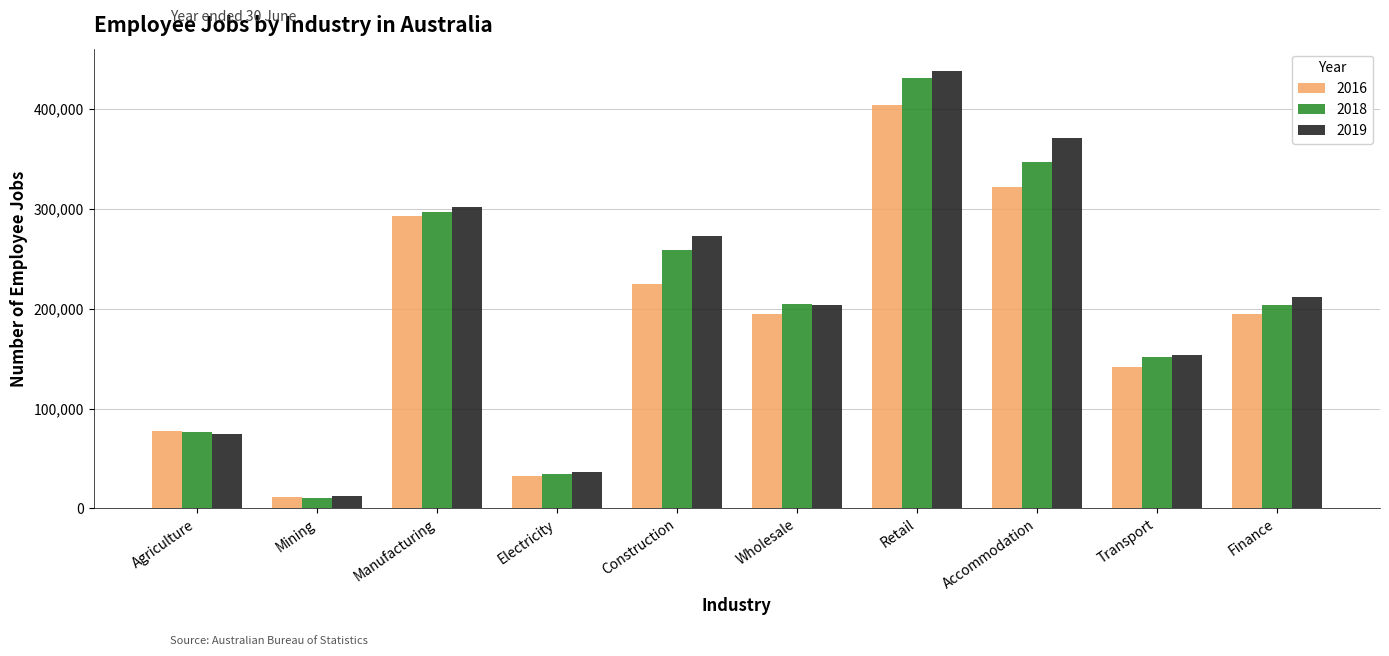

Between Retail and Accommodation, which series saw the biggest shift?

2018